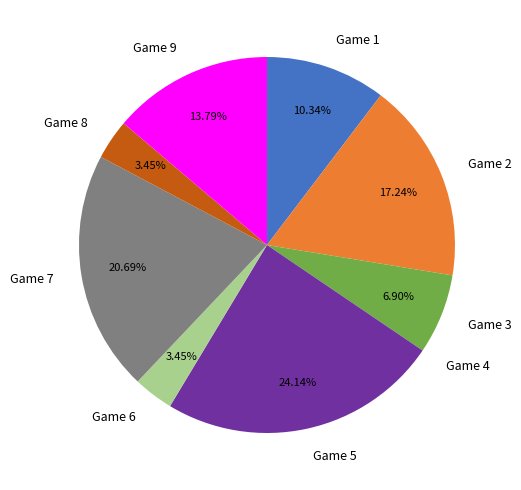

Which has a higher value, Game 3 or Game 5?

Game 5